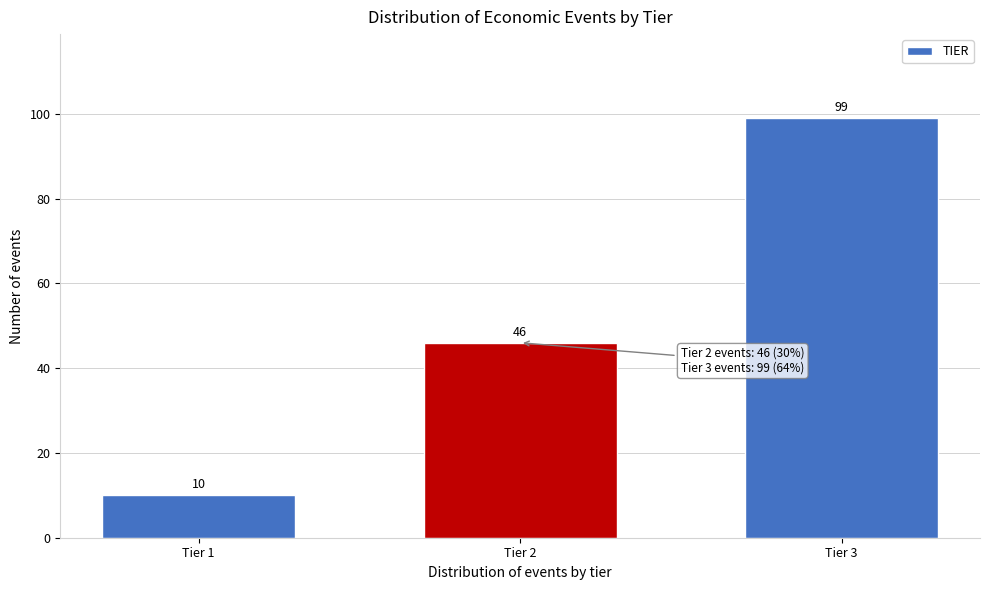

Reading left to right, extract all data points from this chart.

Tier 1=10	Tier 2=46	Tier 3=99